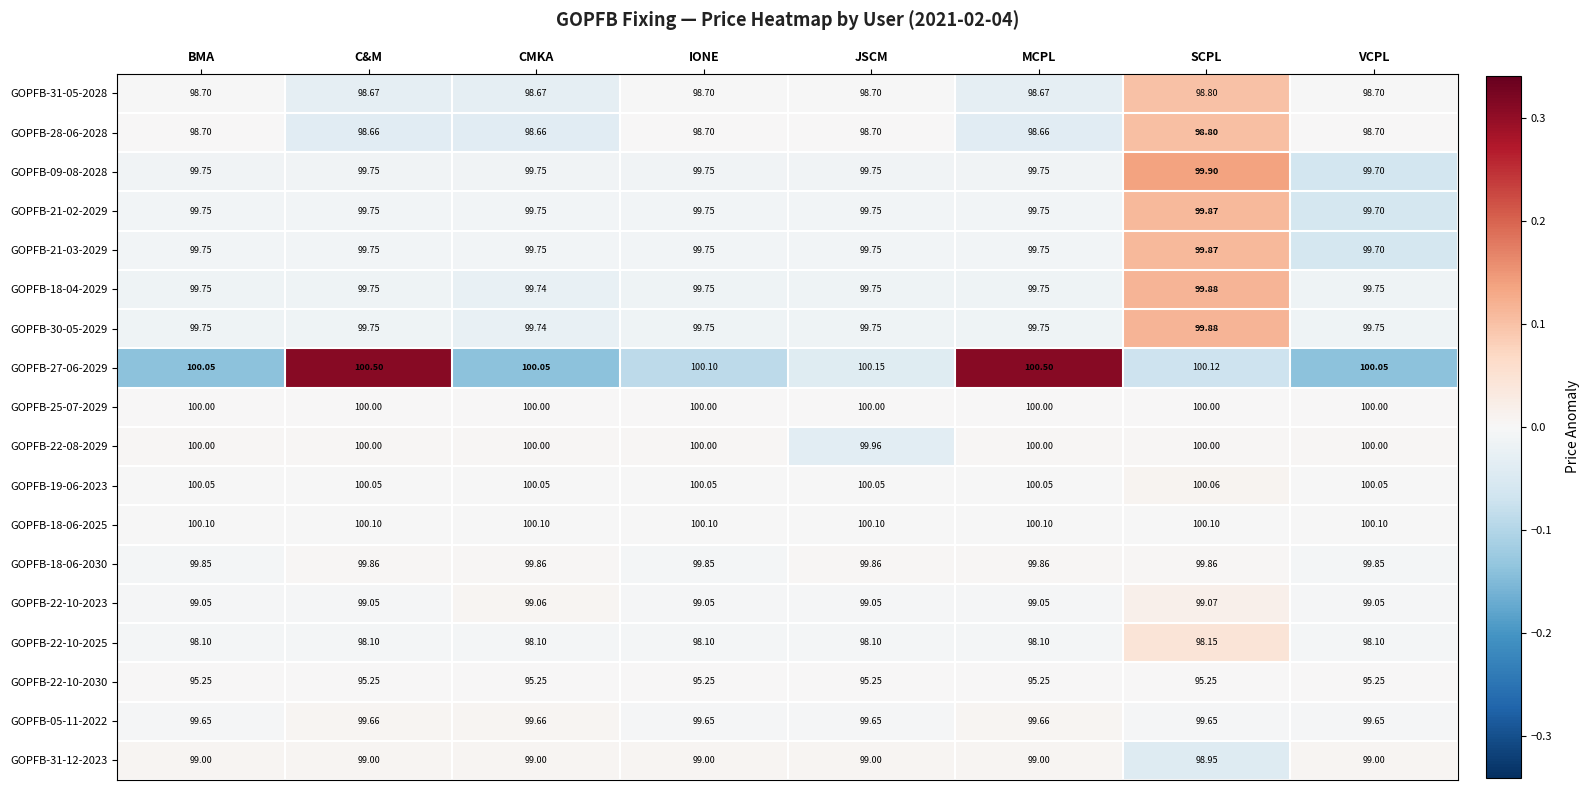

At which label is GOPFB-18-04-2029 closest to 99?

CMKA